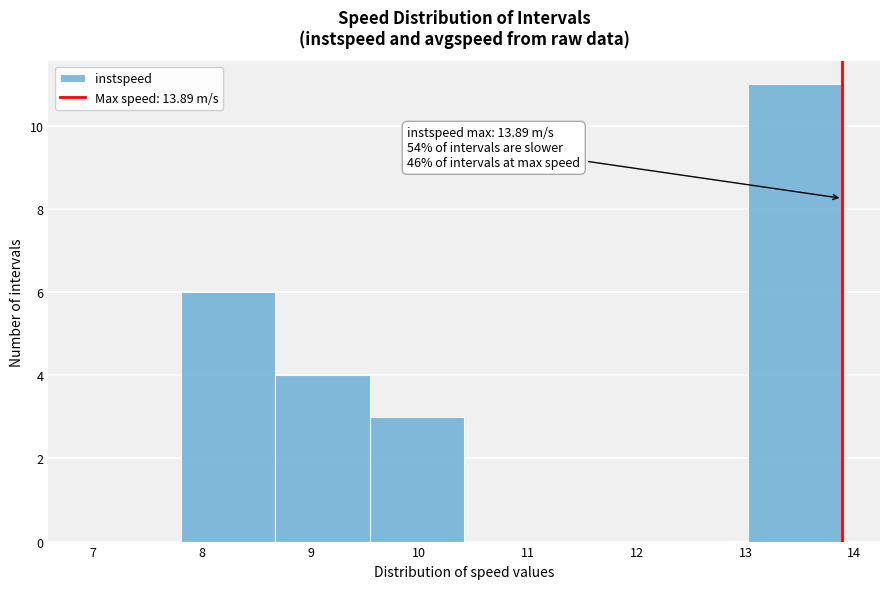

Over which range of the x-axis is the bar tallest?

13.0 to 13.9